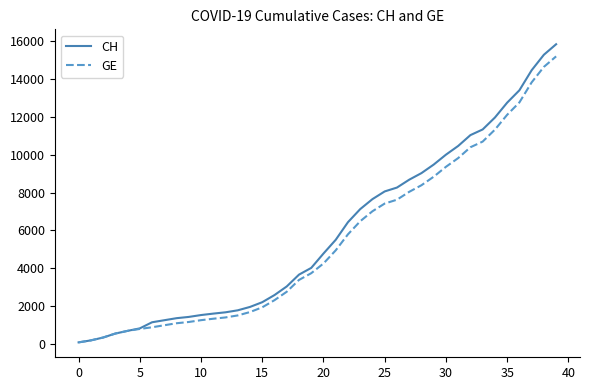

What is the greatest value displayed?

15850